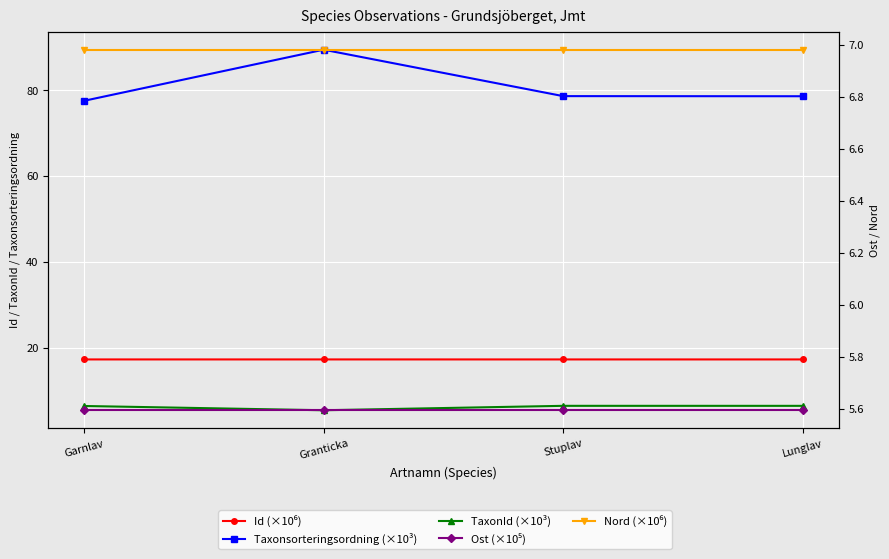

Reading left to right, transcribe all the data shown in this chart.

Id (×10⁶): Garnlav=17.3	Granticka=17.3	Stuplav=17.3	Lunglav=17.3
Taxonsorteringsordning (×10³): Garnlav=77.5	Granticka=89.4	Stuplav=78.6	Lunglav=78.6
TaxonId (×10³): Garnlav=6.4	Granticka=5.4	Stuplav=6.5	Lunglav=6.5
Ost (×10⁵): Garnlav=5.6	Granticka=5.6	Stuplav=5.6	Lunglav=5.6
Nord (×10⁶): Garnlav=7.0	Granticka=7.0	Stuplav=7.0	Lunglav=7.0